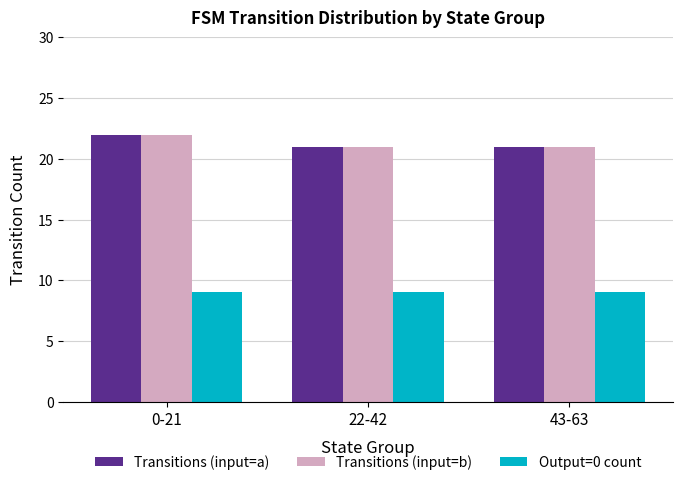

What is the minimum value for Transitions (input=b)?

21